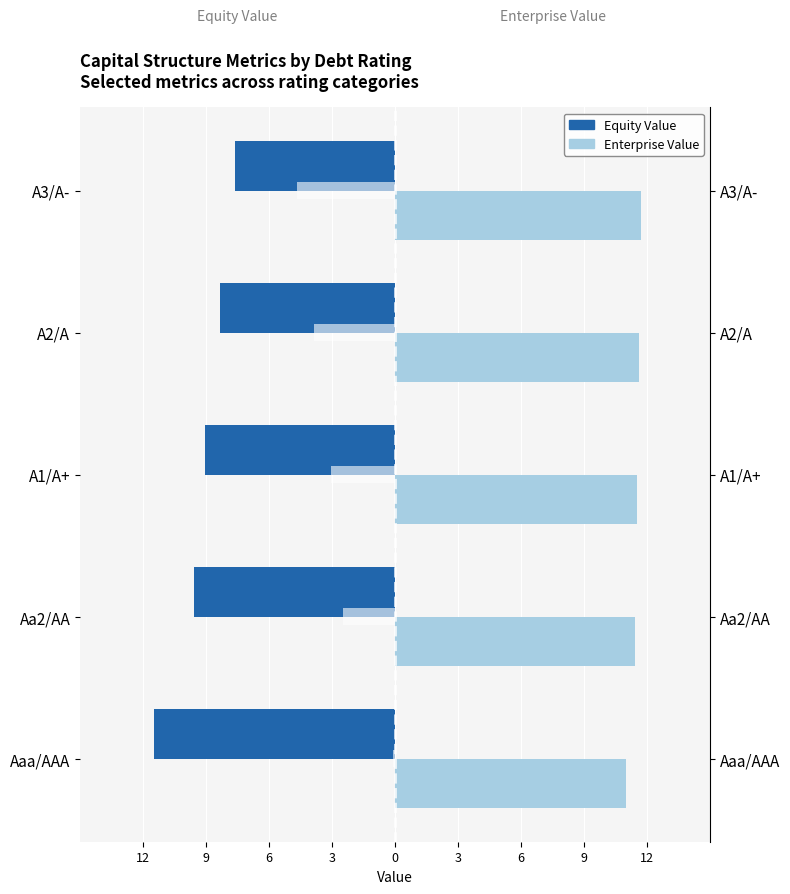

Which series has the largest range (max minus min)?

Equity Value (neg = left)